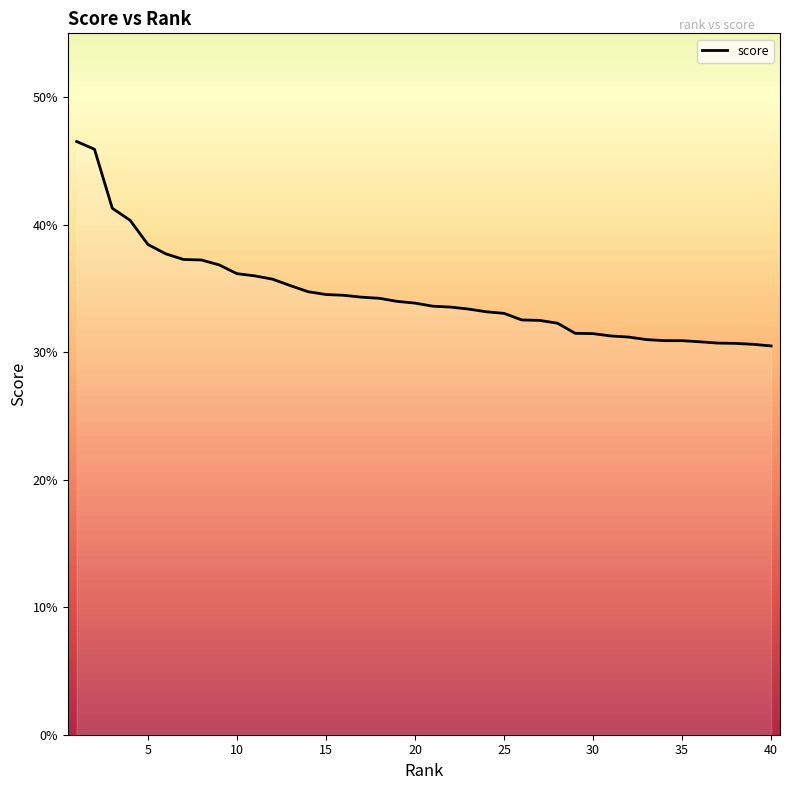

What is the greatest value displayed?

0.5